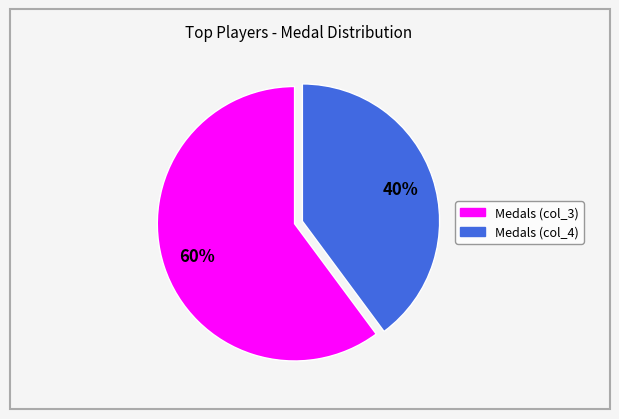

Does any single category account for the majority?

Yes